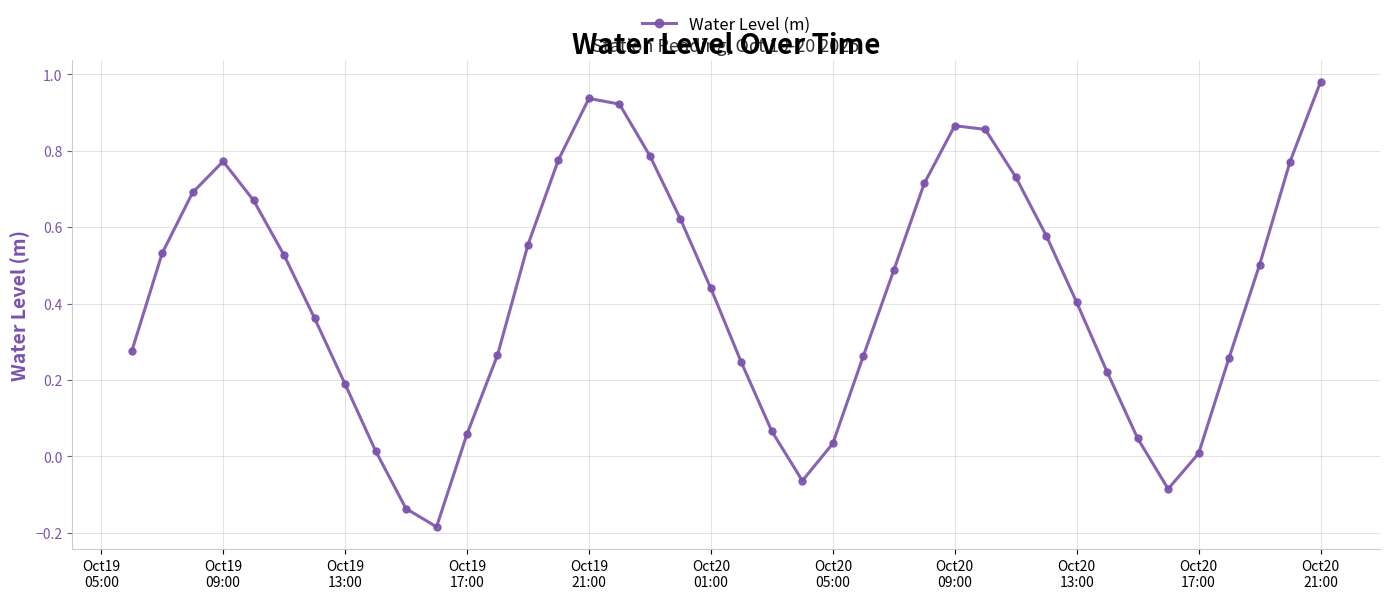

How many points are higher than both their immediate neighbors (excluding endpoints)?

3